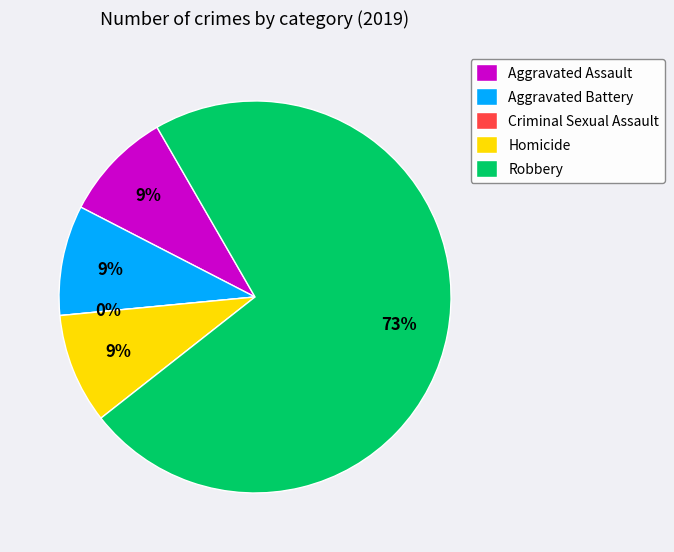

To the nearest percent, what percentage of the pie is Homicide?

9%